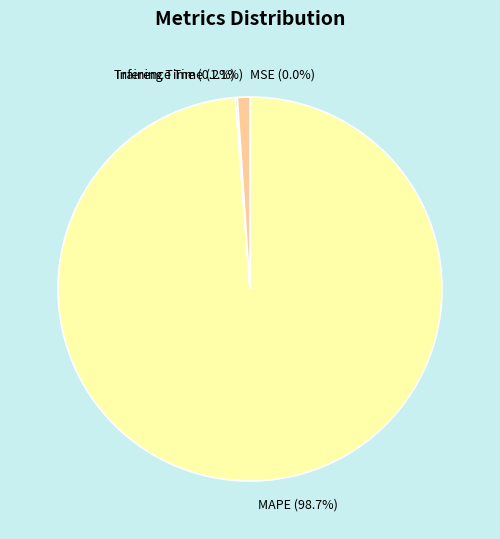

Is it true that Inference Time is 1% of the pie?

True